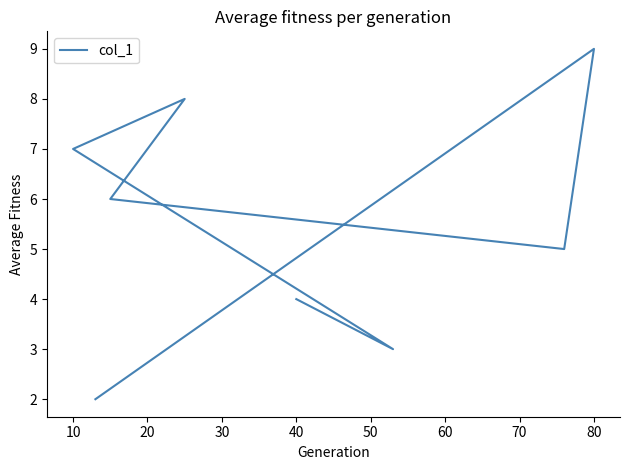

What is the greatest value displayed?

9.0